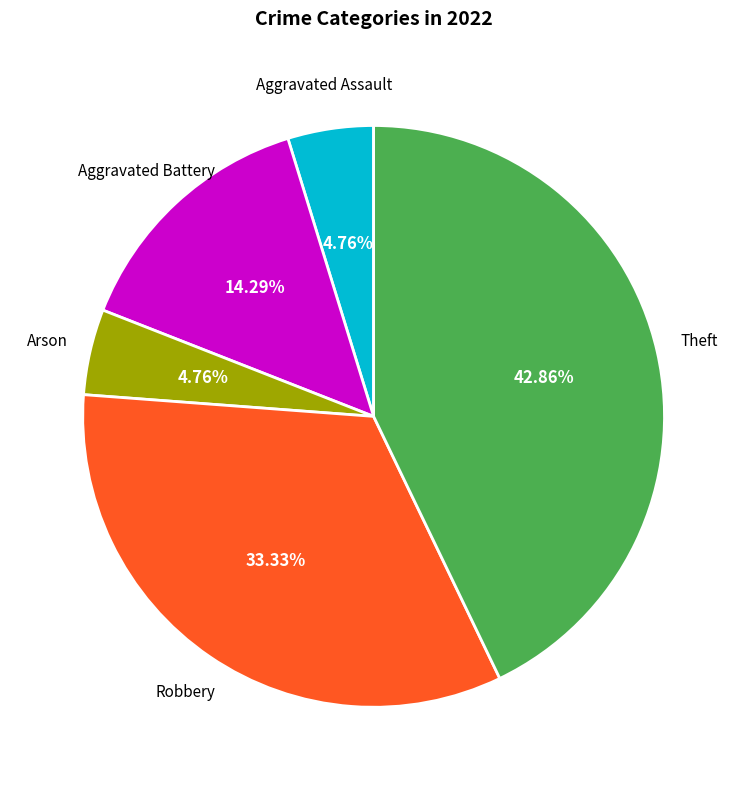

Is there any slice that represents more than half of the pie?

No